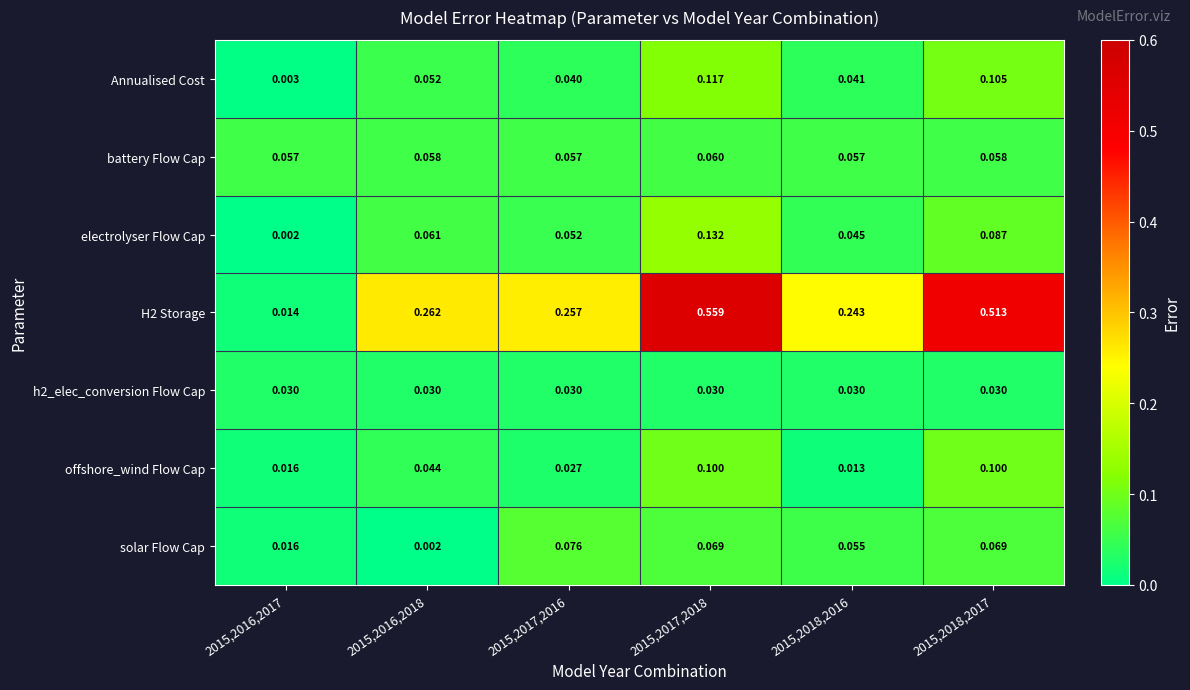

Is the value of offshore_wind Flow Cap at 2015,2018,2017 greater than the value of h2_elec_conversion Flow Cap at 2015,2016,2018?

Yes